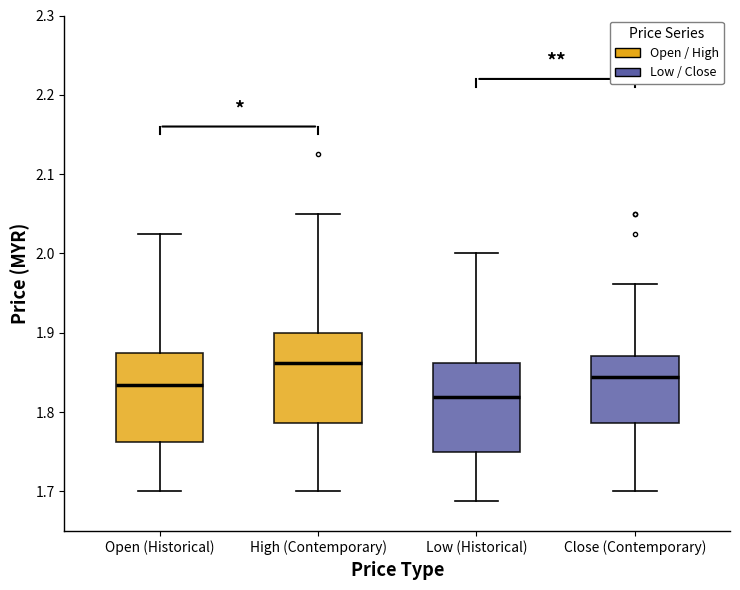

Reading left to right, read every box against the y-axis: the position of its median line, the range the box covers, and the ends of its whiskers. The values are not printed on the chart, so give them approximately, as read against the axis.

Open (Historical): median 1.83, box 1.76 to 1.88, whiskers 1.70 to 2.03
High (Contemporary): median 1.86, box 1.79 to 1.90, whiskers 1.70 to 2.05
Low (Historical): median 1.82, box 1.75 to 1.86, whiskers 1.69 to 2.00
Close (Contemporary): median 1.84, box 1.79 to 1.87, whiskers 1.70 to 1.96